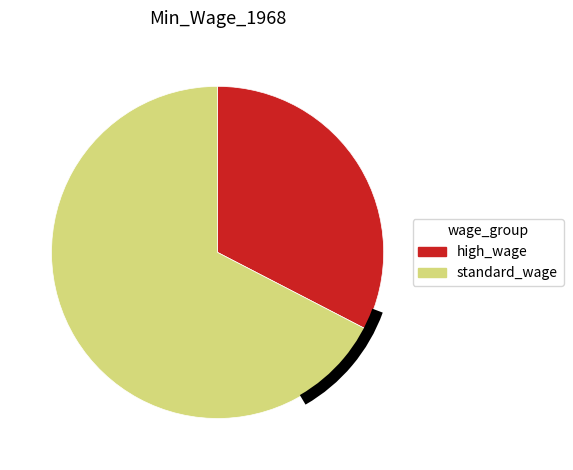

Is there a majority slice in this chart?

Yes